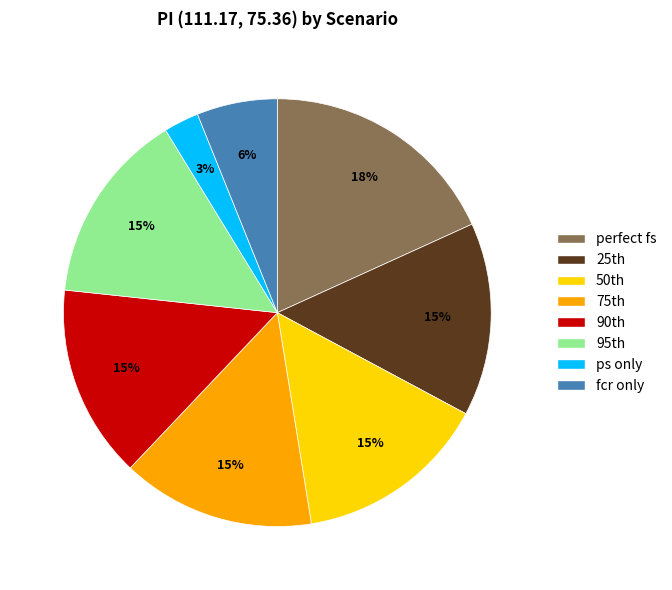

Is there a majority slice in this chart?

No